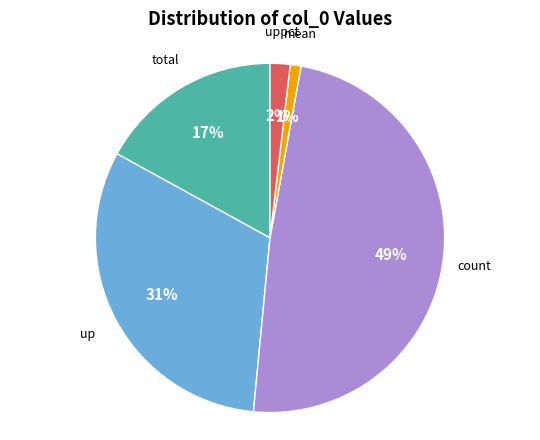

Does any single category account for the majority?

No